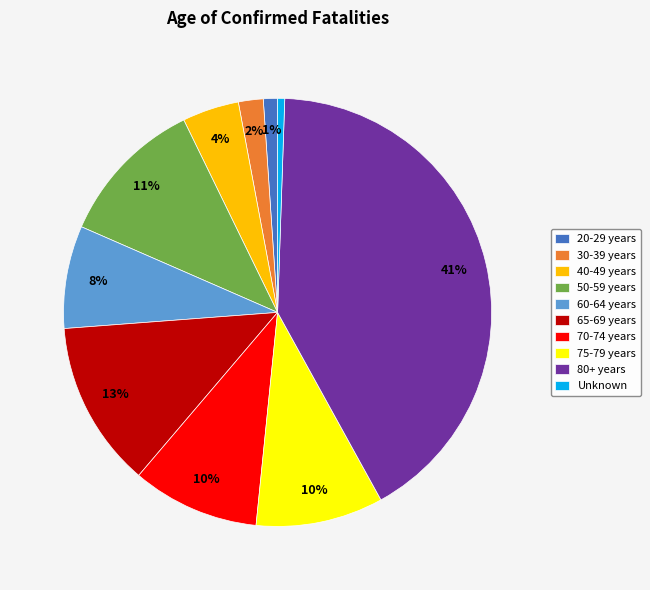

Between Unknown and 70-74 years, which is larger?

70-74 years